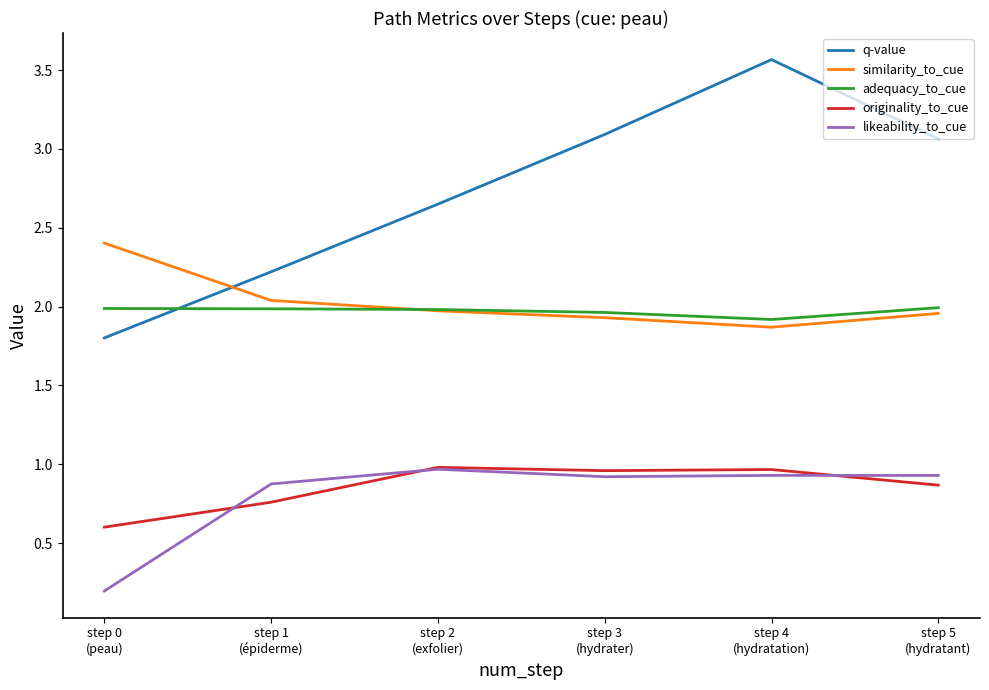

What are all the series names shown in the legend?

q-value, similarity_to_cue, adequacy_to_cue, originality_to_cue, likeability_to_cue